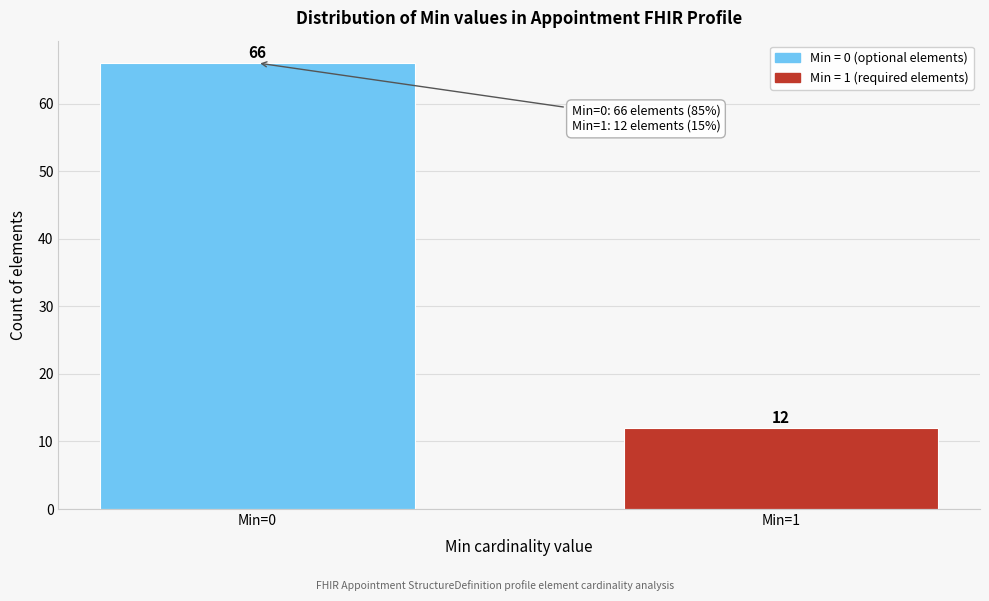

Reading left to right, transcribe all the data shown in this chart.

Min=0=66	Min=1=12